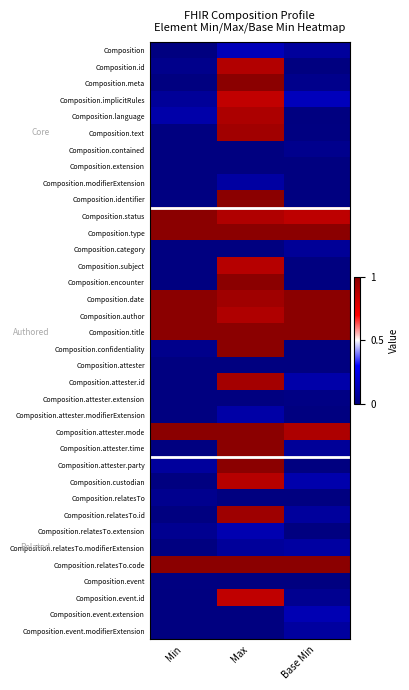

At which category is the sum across all series the highest?

Max